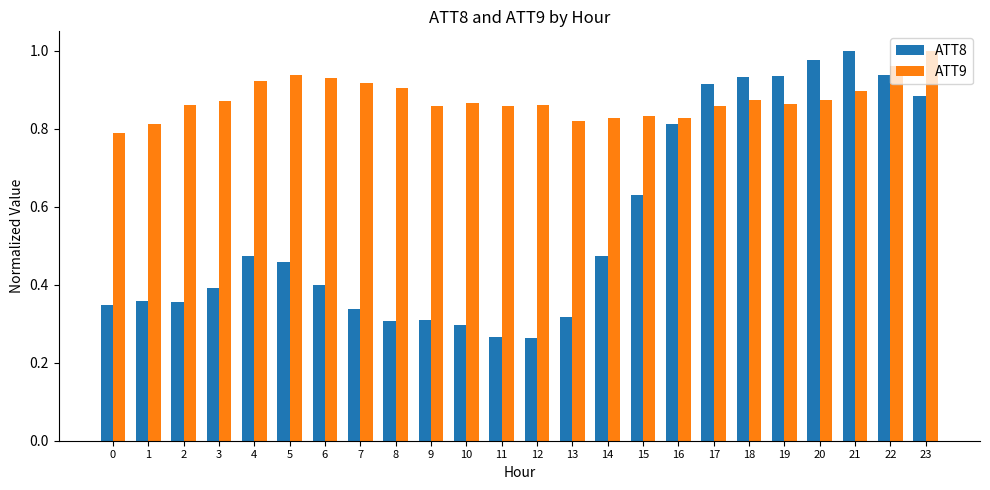

List the series in order of their overall mean, lowest first.

ATT8, ATT9